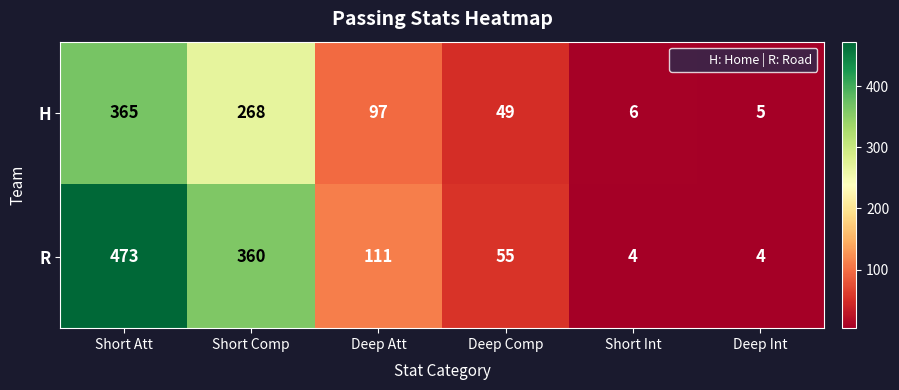

How many data points in R are less than 111?

3